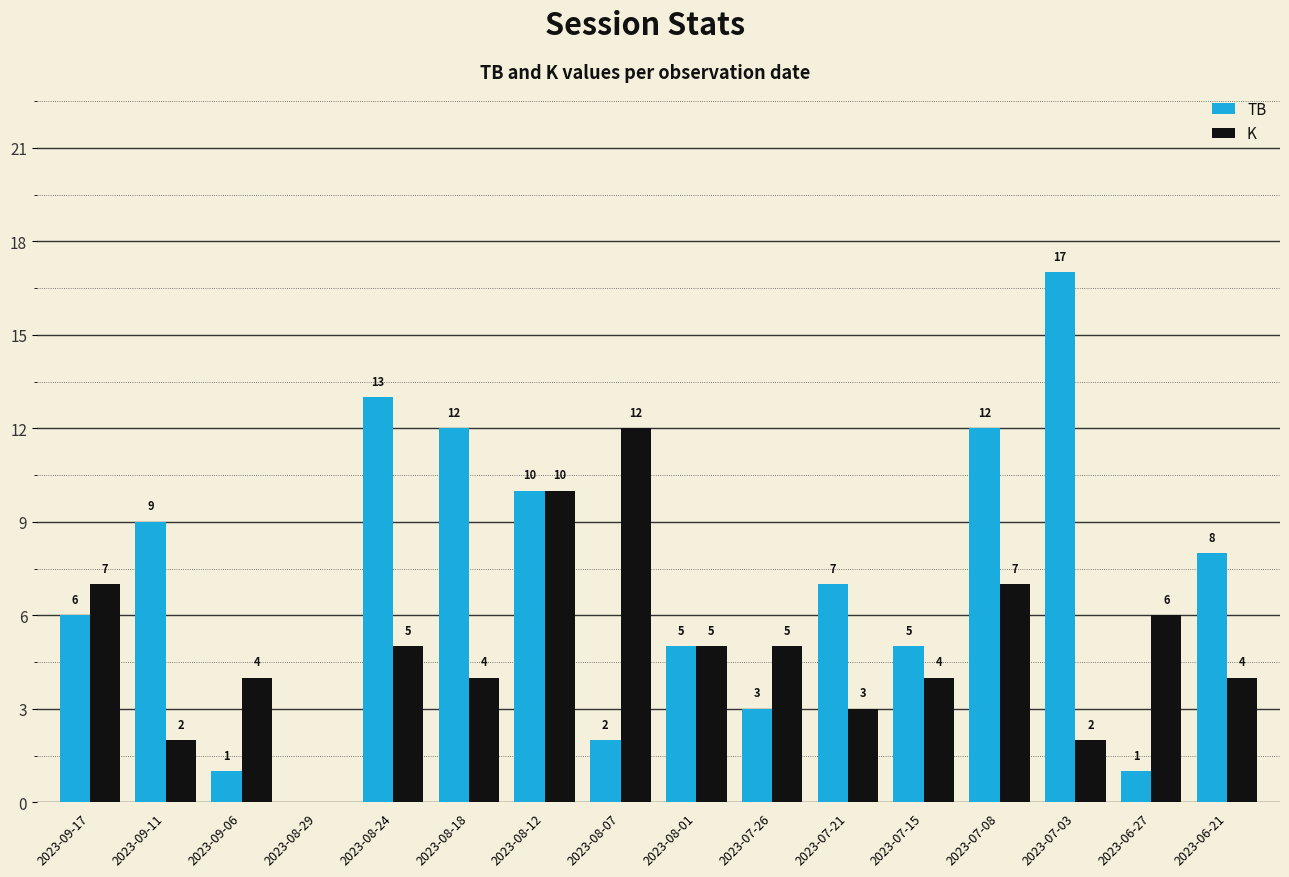

At which label is K closest to 6?

2023-06-27